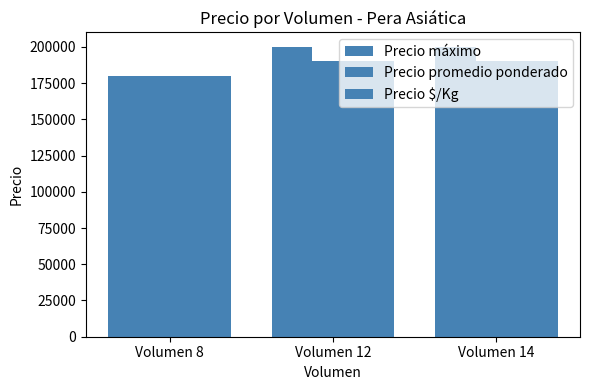

What is the average value of the Precio promedio ponderado series?

186667